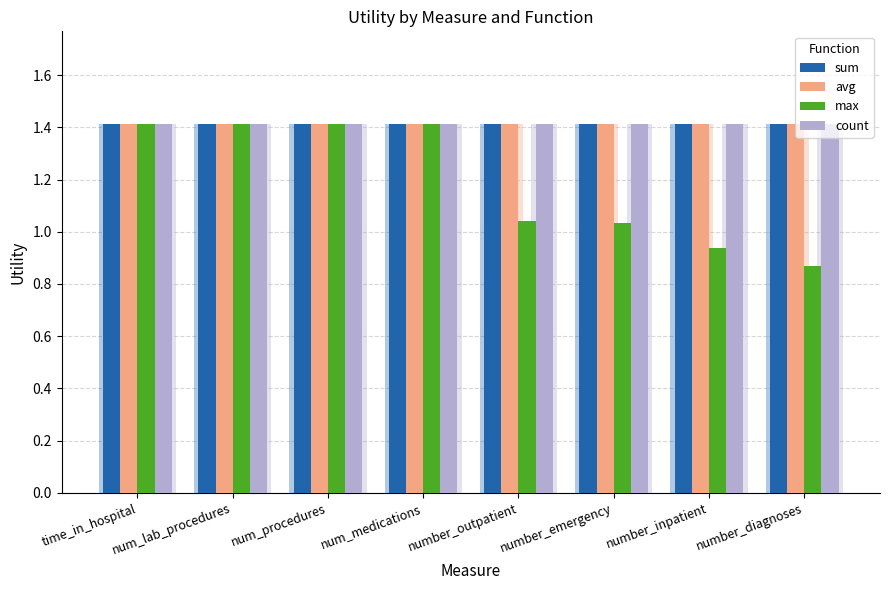

Are the bars grouped side by side (vs. stacked)?

Yes